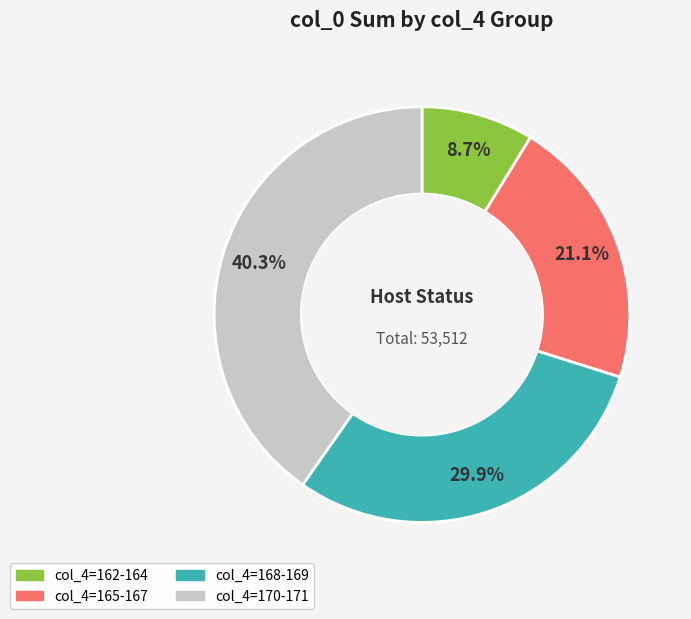

Is there a majority slice in this chart?

No